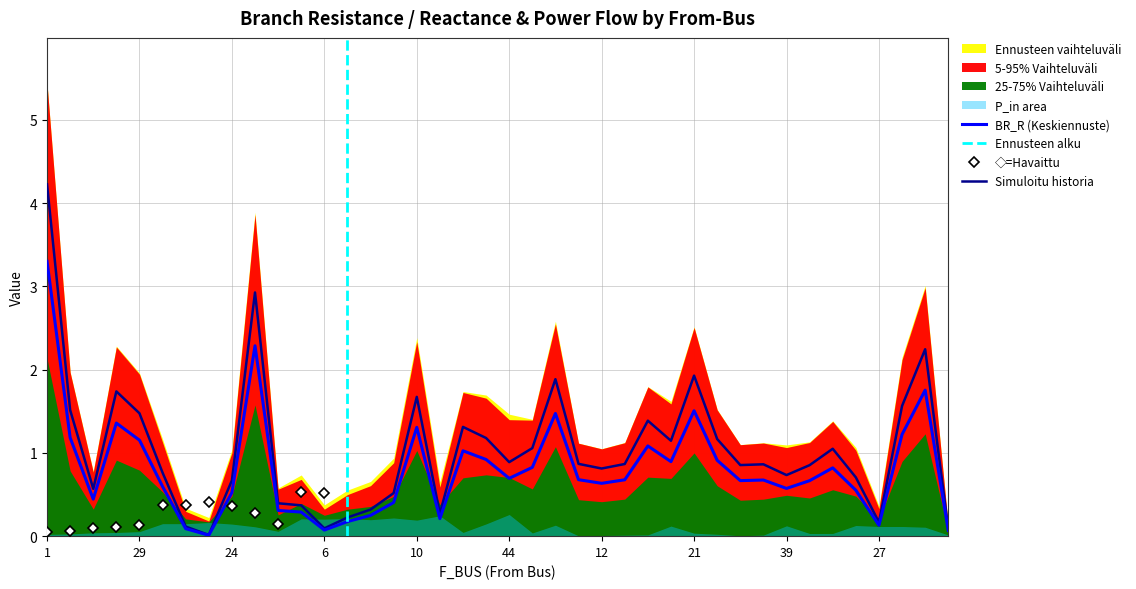

The BR_R (Keskiennuste) series shows 0.7 at 44. True or false?

True